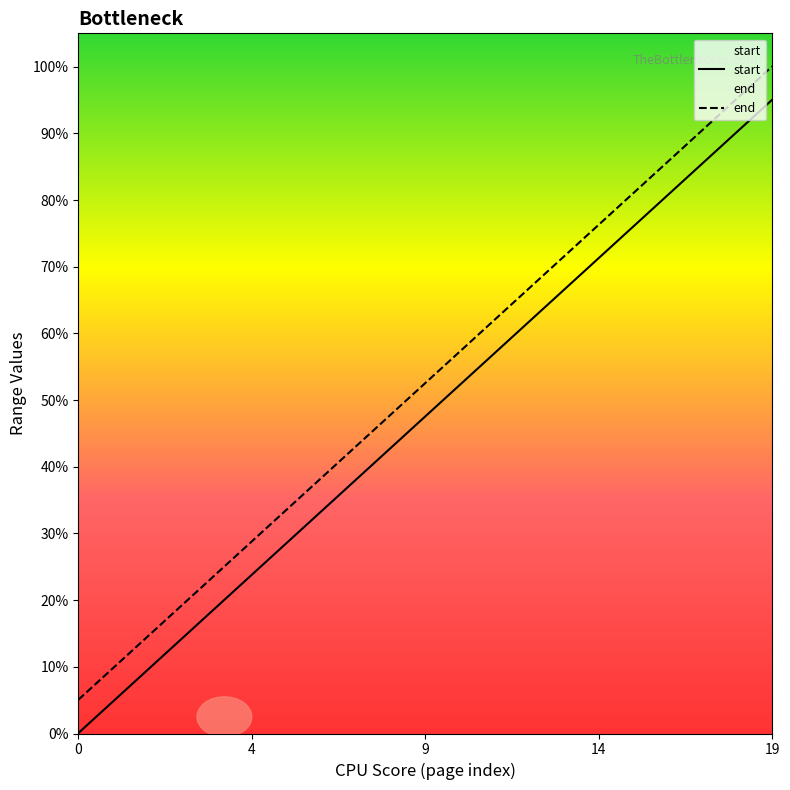

Which series changed the most between 10 and 16?

start